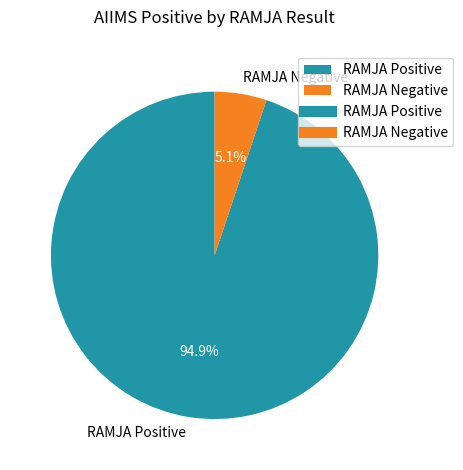

Which slice is the largest?

RAMJA Positive